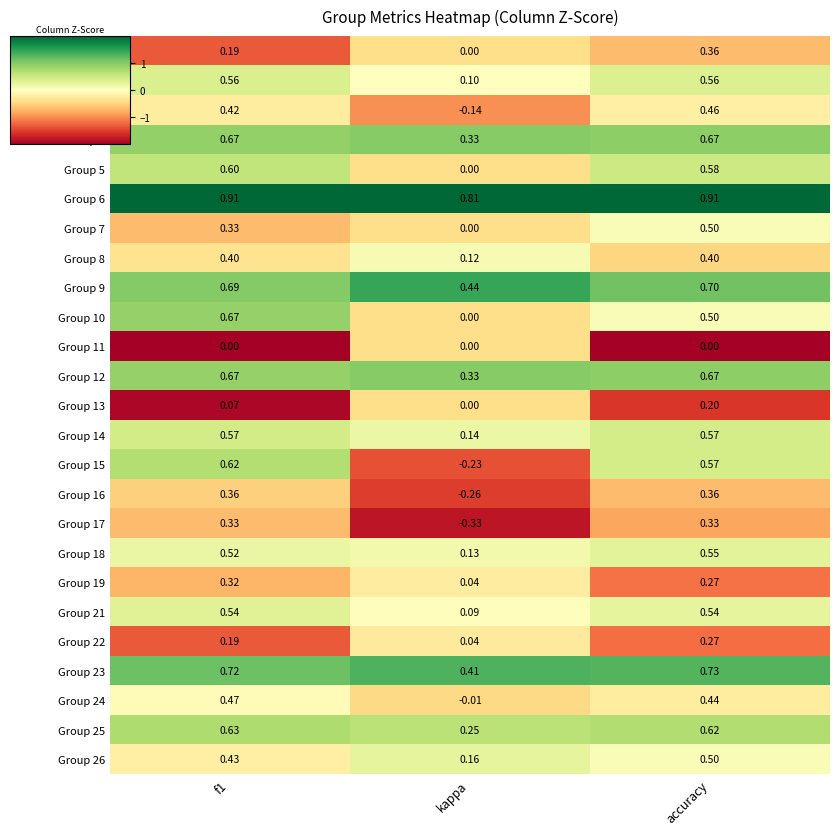

At which label is Group 16 closest to 0?

kappa